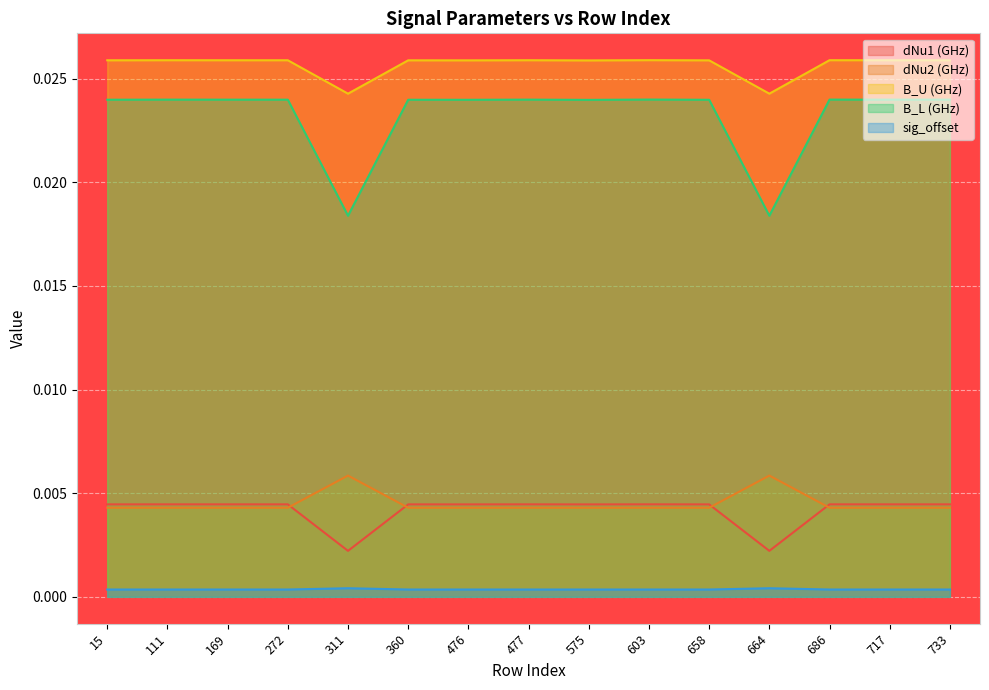

What are all the series names shown in the legend?

dNu1 (GHz), dNu2 (GHz), B_U (GHz), B_L (GHz), sig_offset